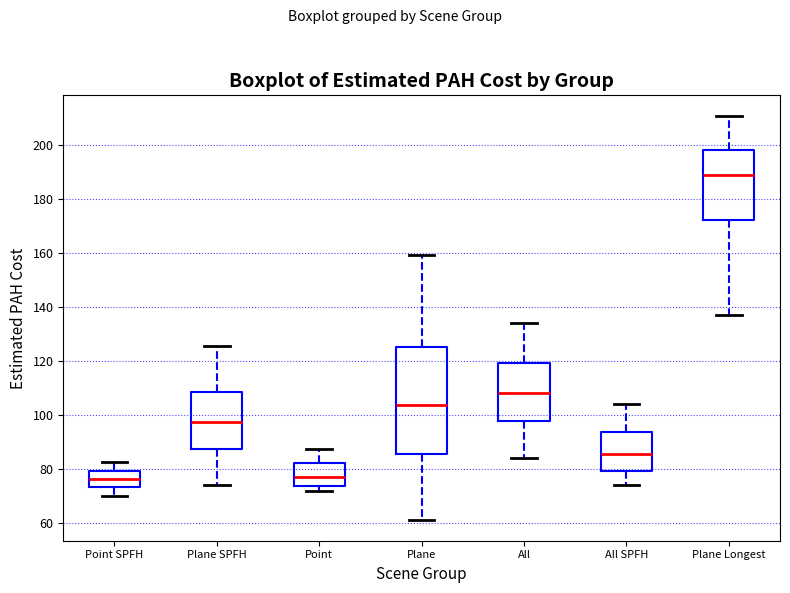

Which box has the highest median line?

Plane Longest